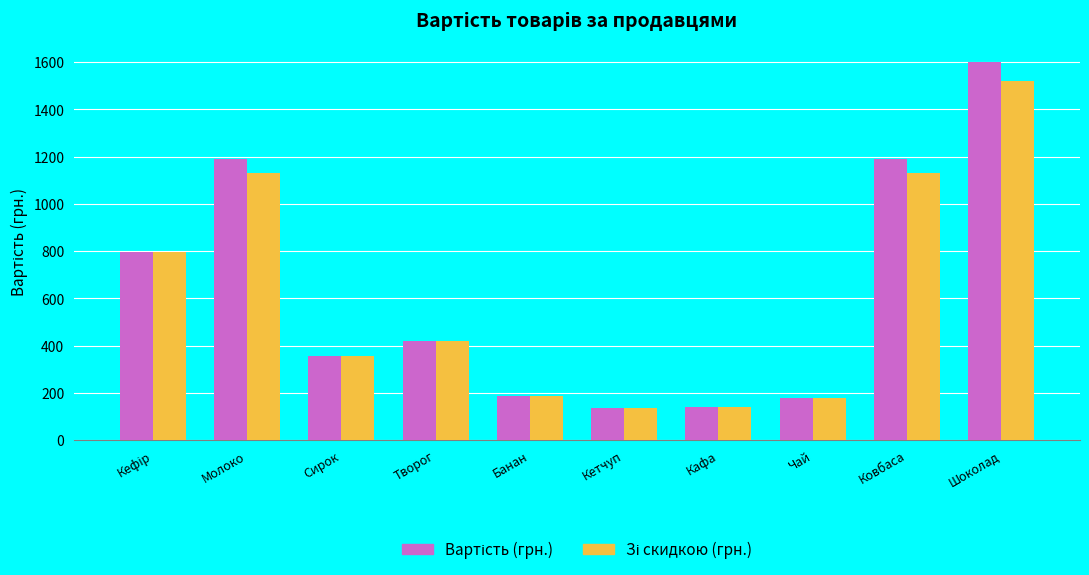

What is the difference between the highest and lowest values at Шоколад?

80.1